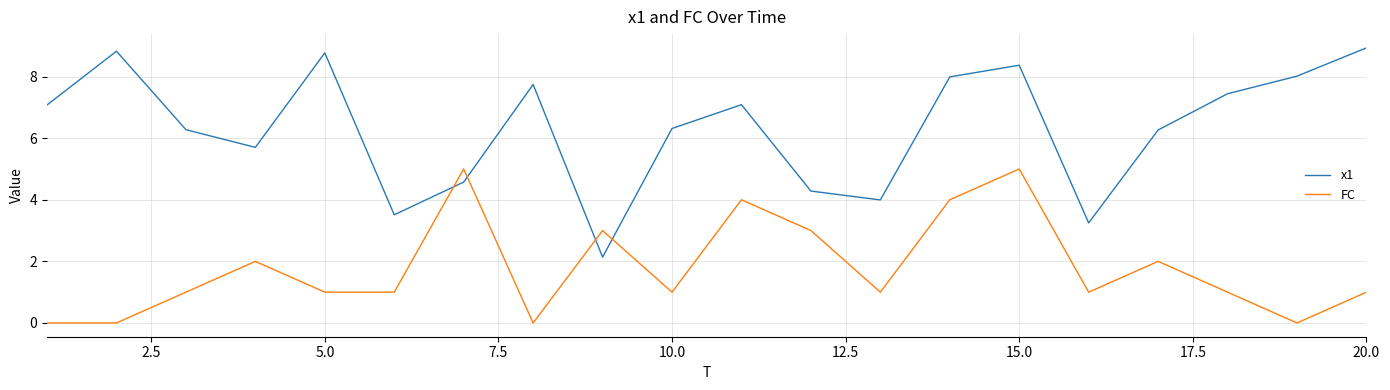

Which series has the largest range (max minus min)?

x1